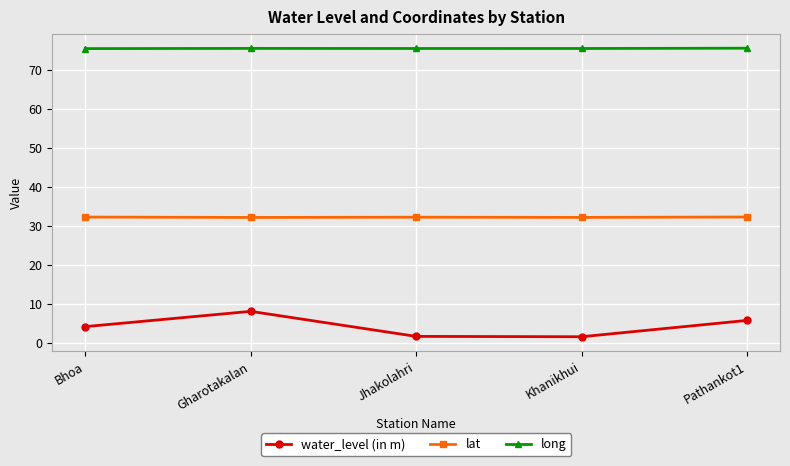

Which series has the largest total across all categories?

long